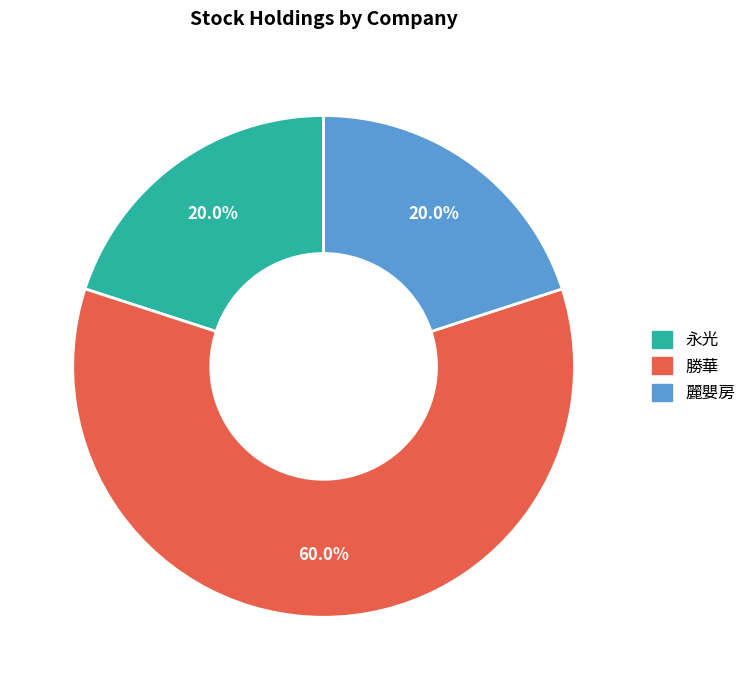

Which has a higher value, 永光 or 勝華?

勝華